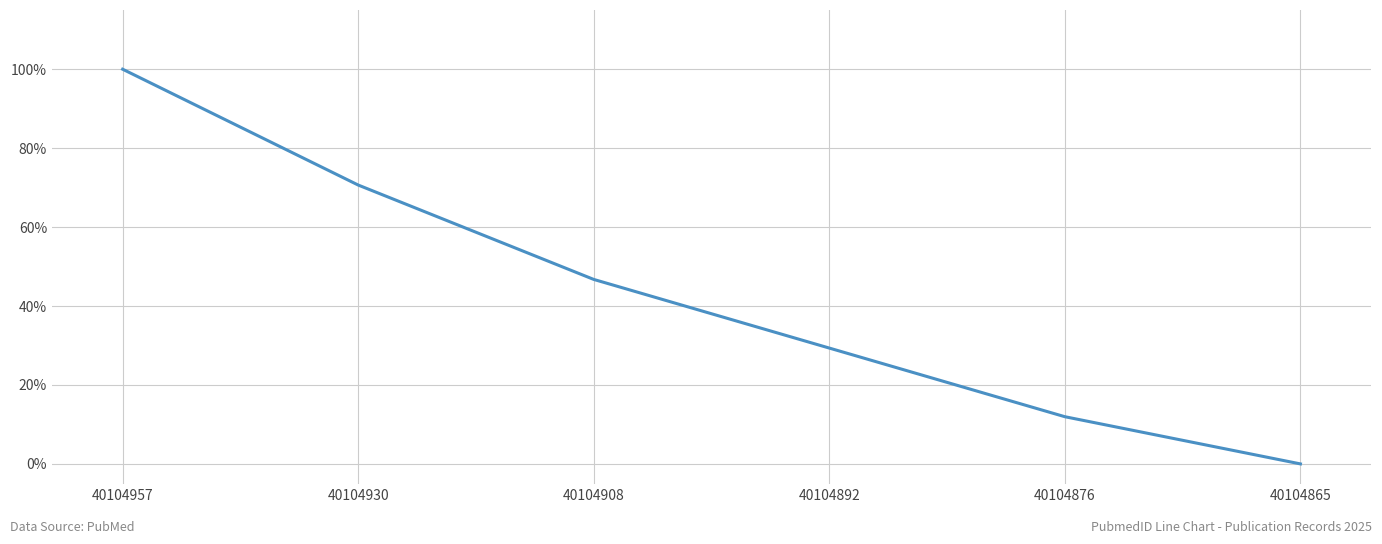

Is it true that the value at 40104908 is 26.7?

False